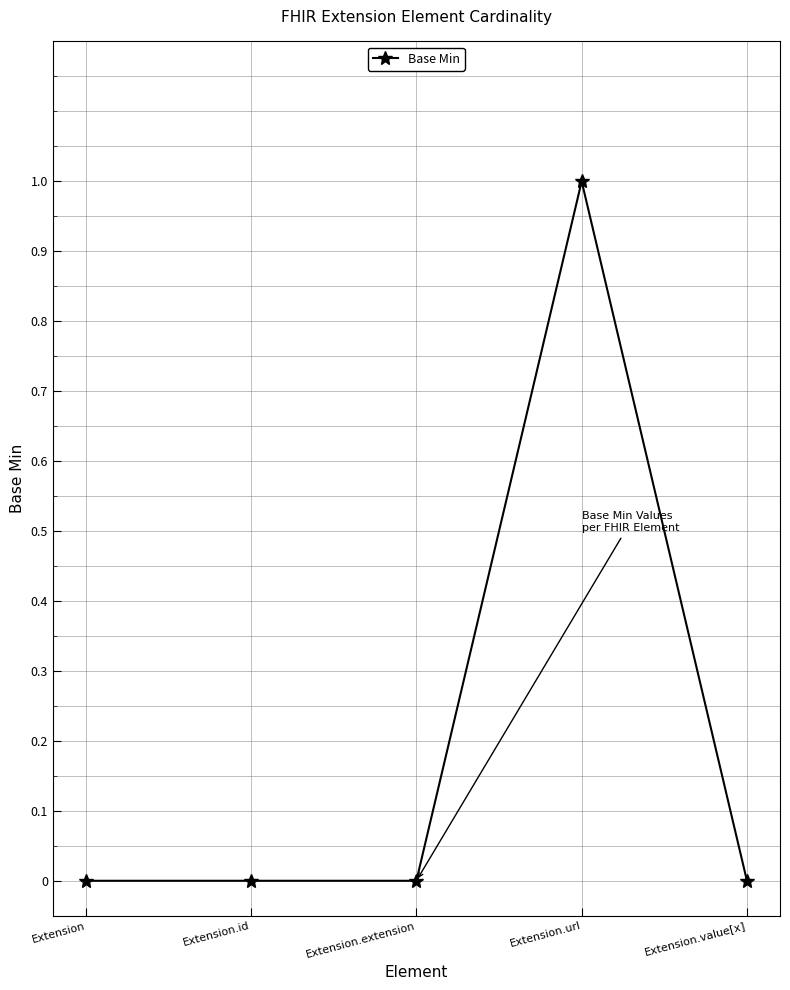

True or false: there are more than 2 points higher than both neighbors.

False